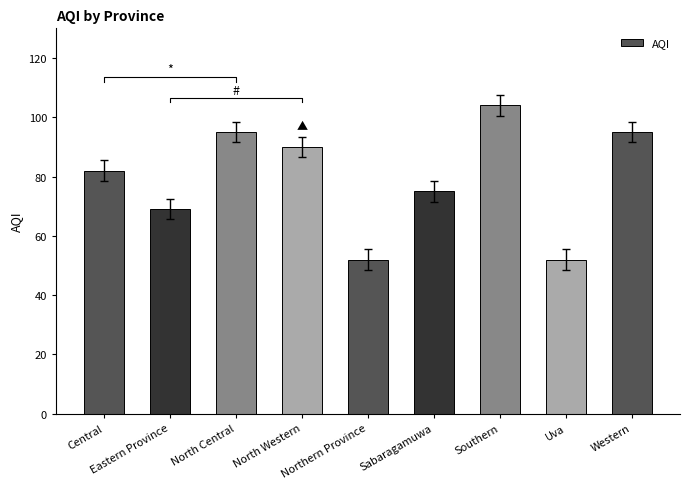

Count the number of data series in this chart.

1